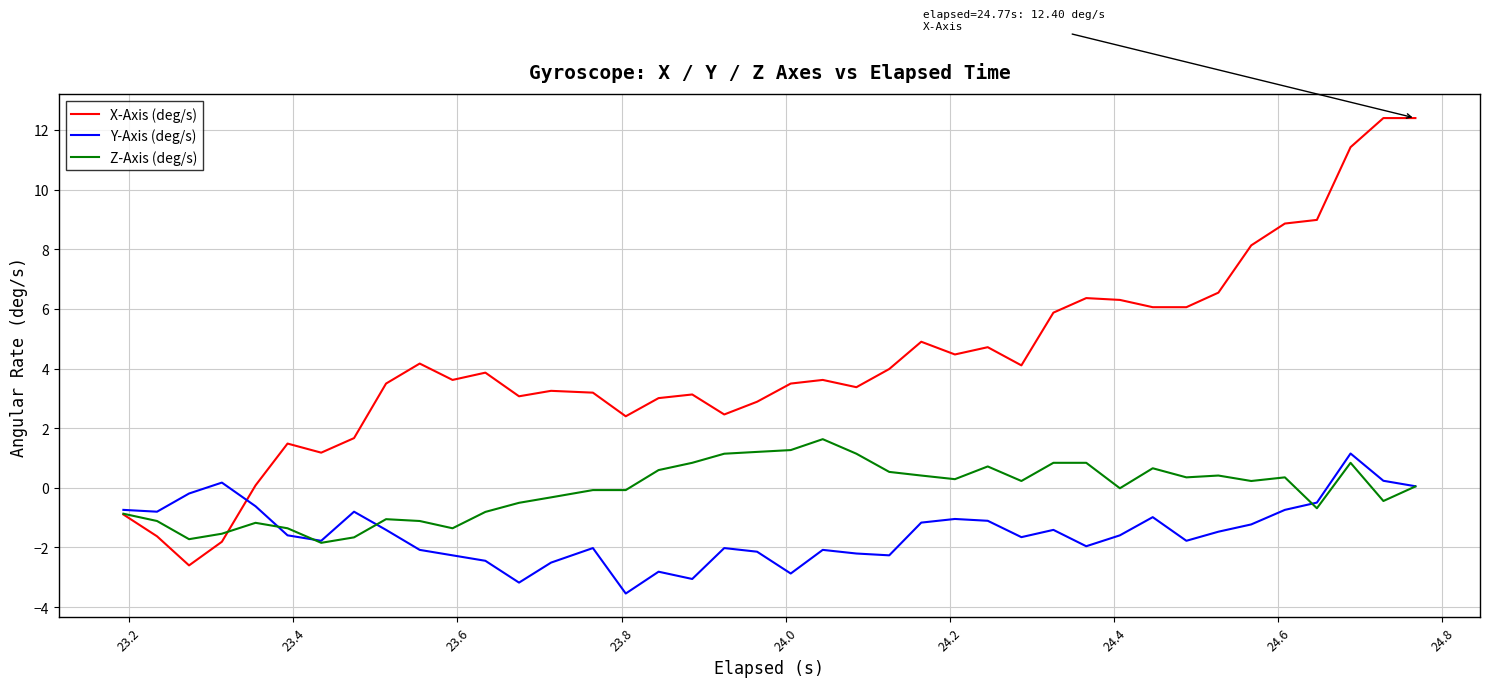

What is the maximum value for X-Axis (deg/s)?

12.4